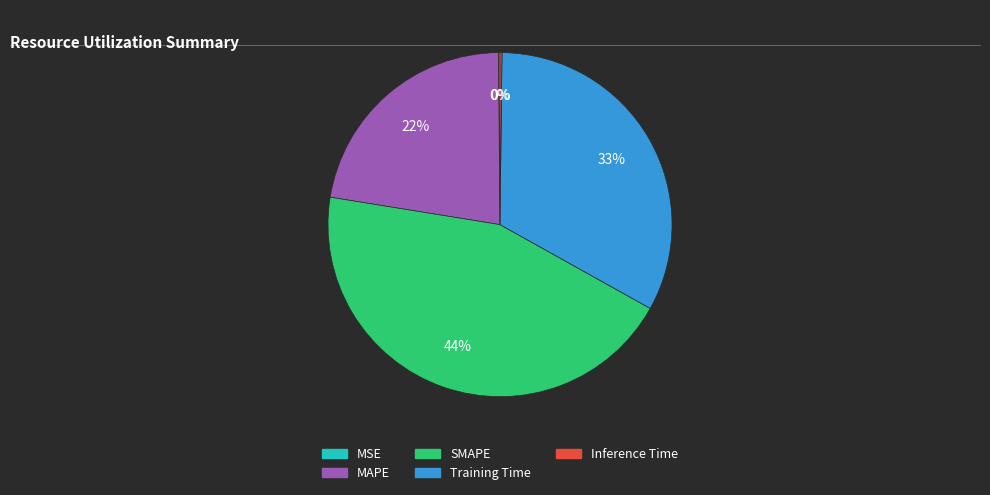

To the nearest percent, what is the average slice percentage?

20%